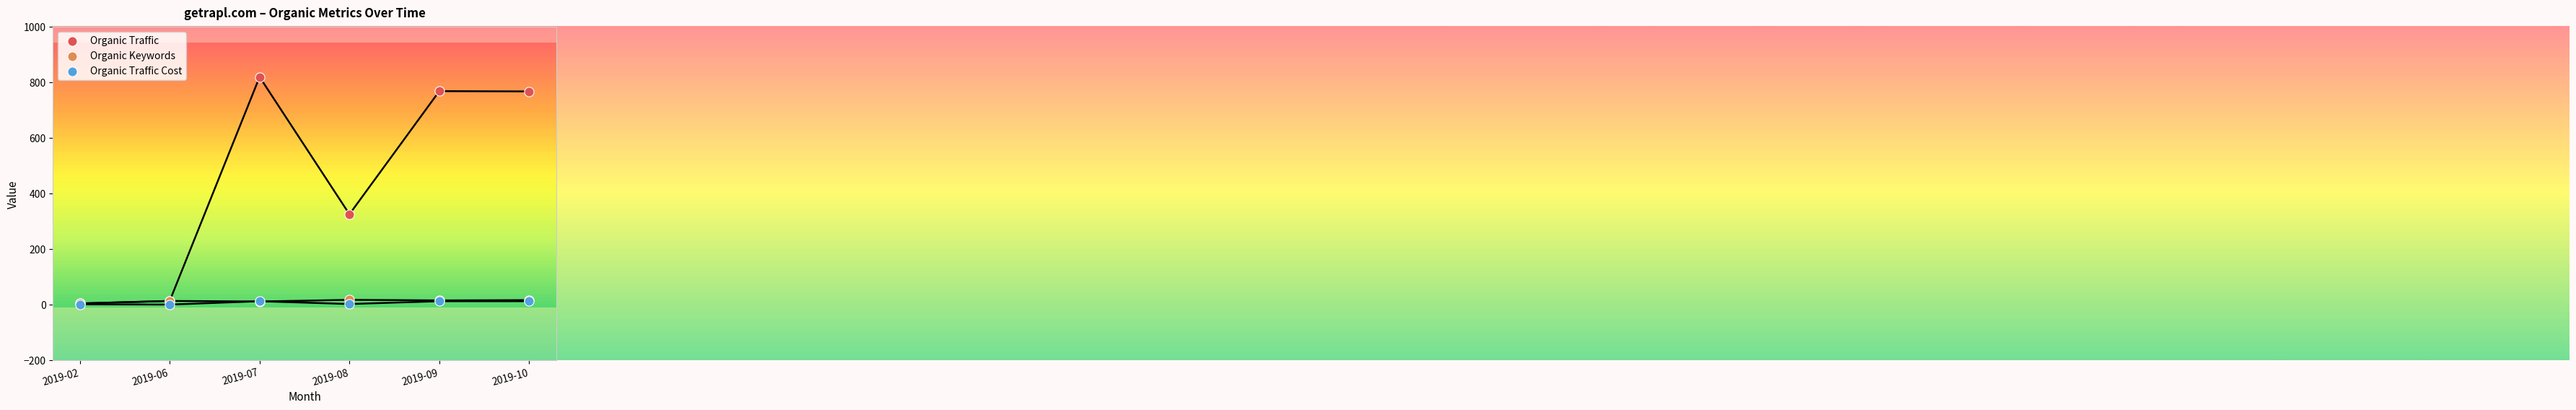

What are all the series names shown in the legend?

Organic Traffic, Organic Keywords, Organic Traffic Cost